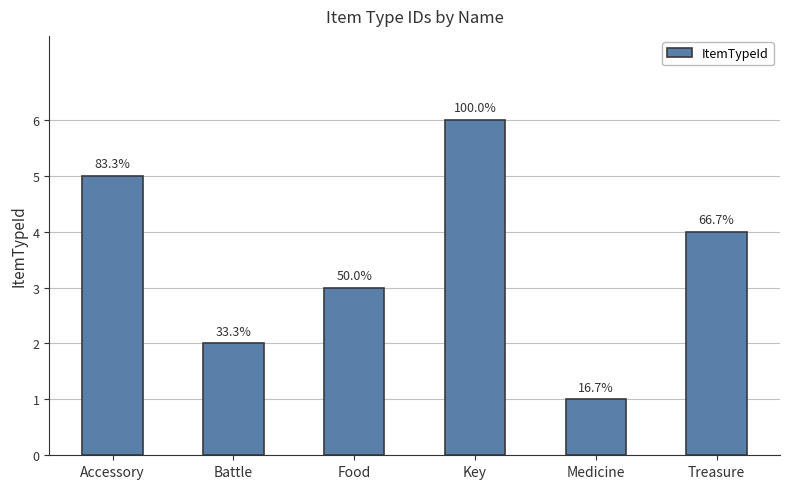

Does the chart contain any negative values?

No